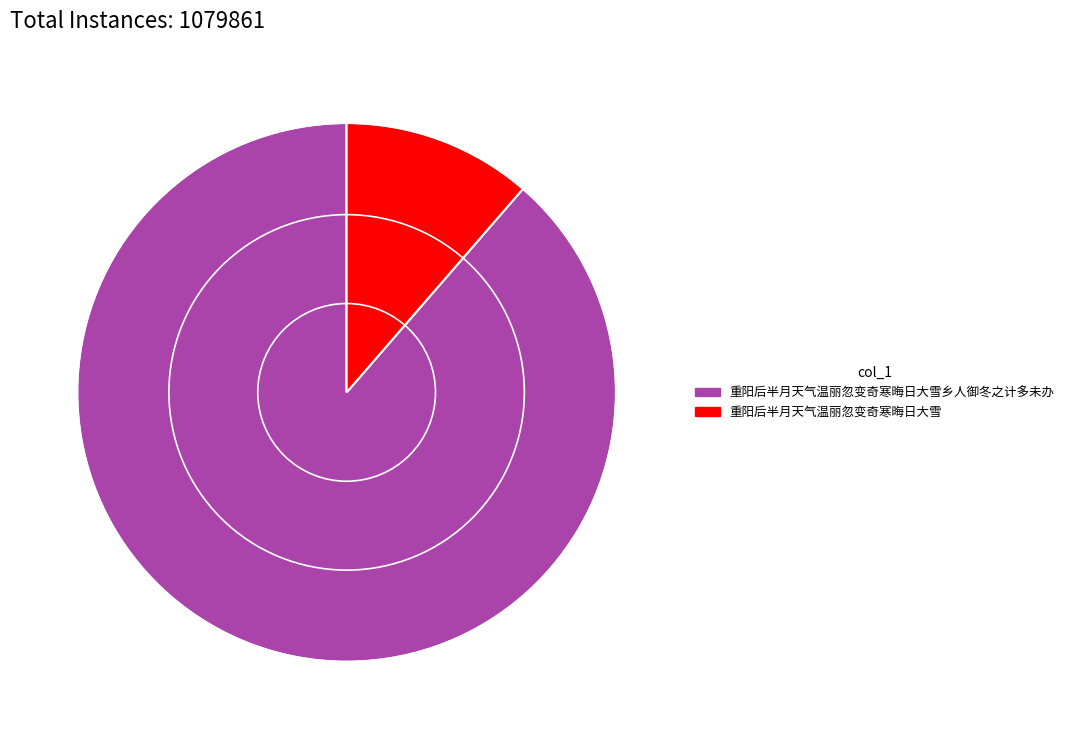

Count the number of slices in the pie.

2